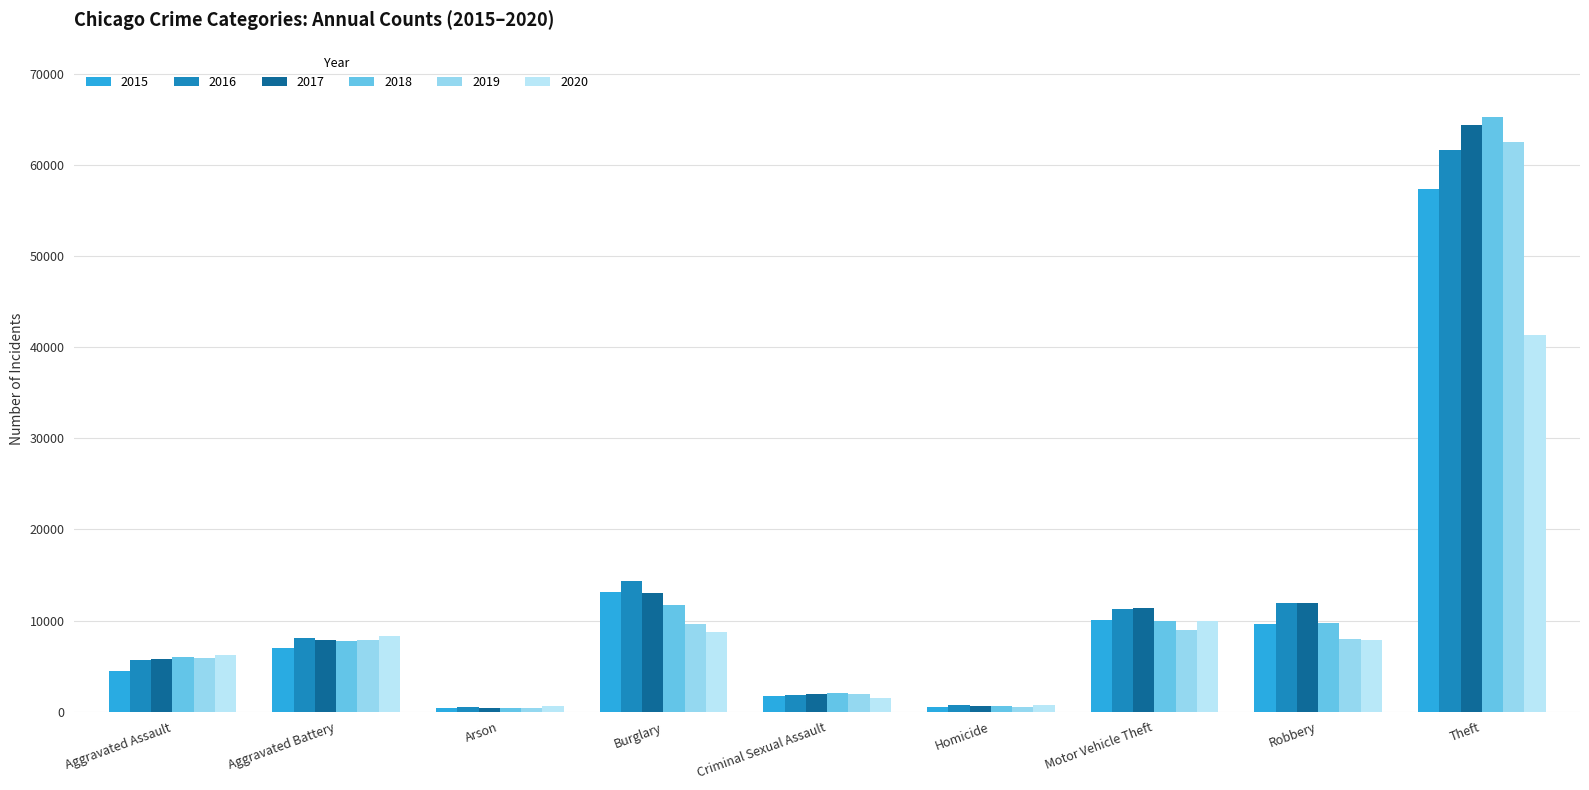

What is the lowest value of the 2016 series?

515